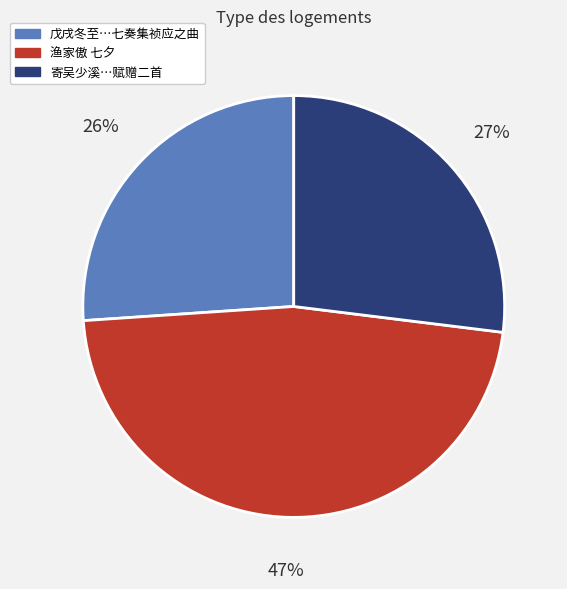

Is there any slice that represents more than half of the pie?

No